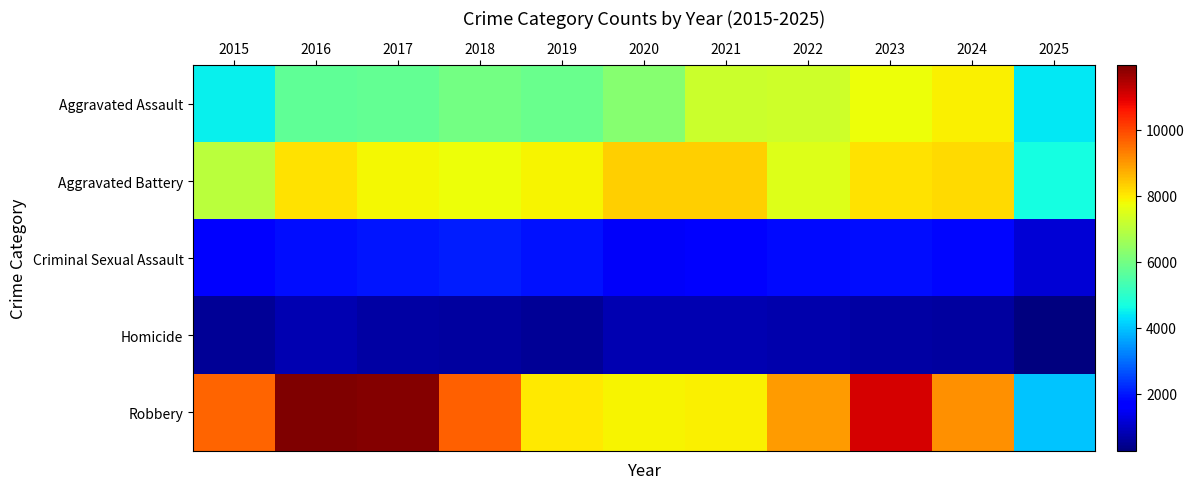

Between 2015 and 2021, which series saw the biggest shift?

Aggravated Assault